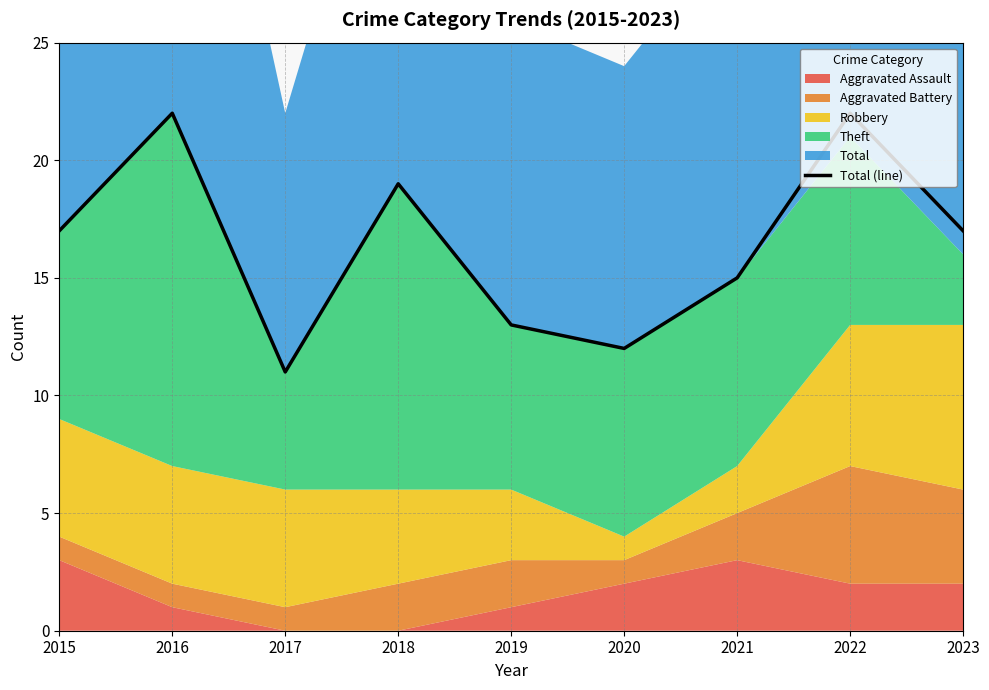

Is it true that Total (line) equals 12 at 2020?

True